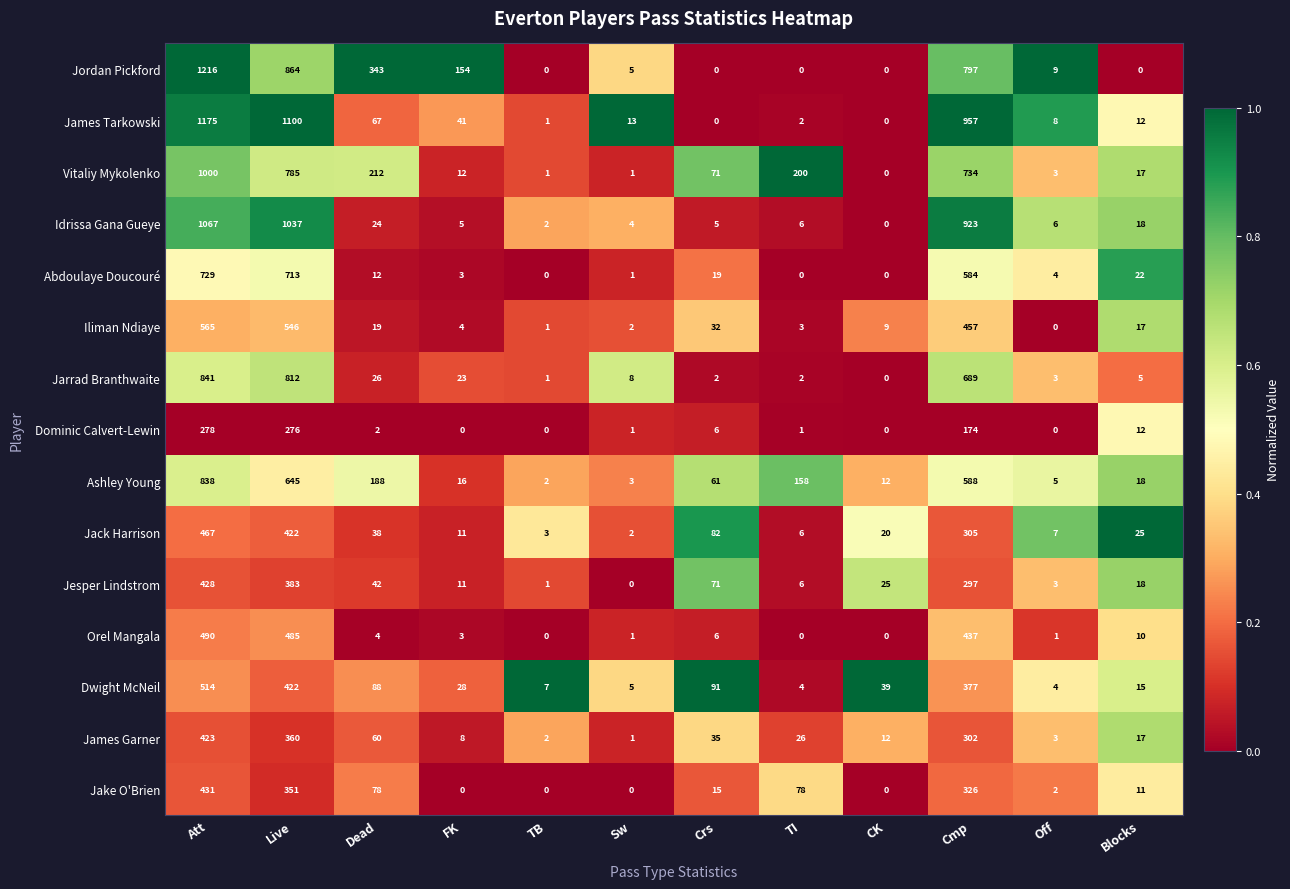

Which series has the largest range (max minus min)?

Jordan Pickford